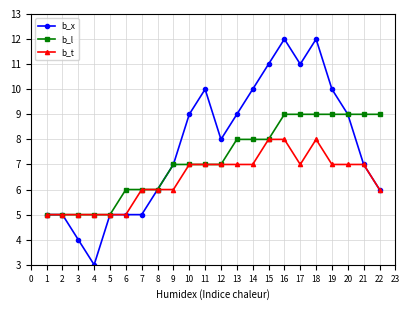

What is the minimum value shown in the chart?

3